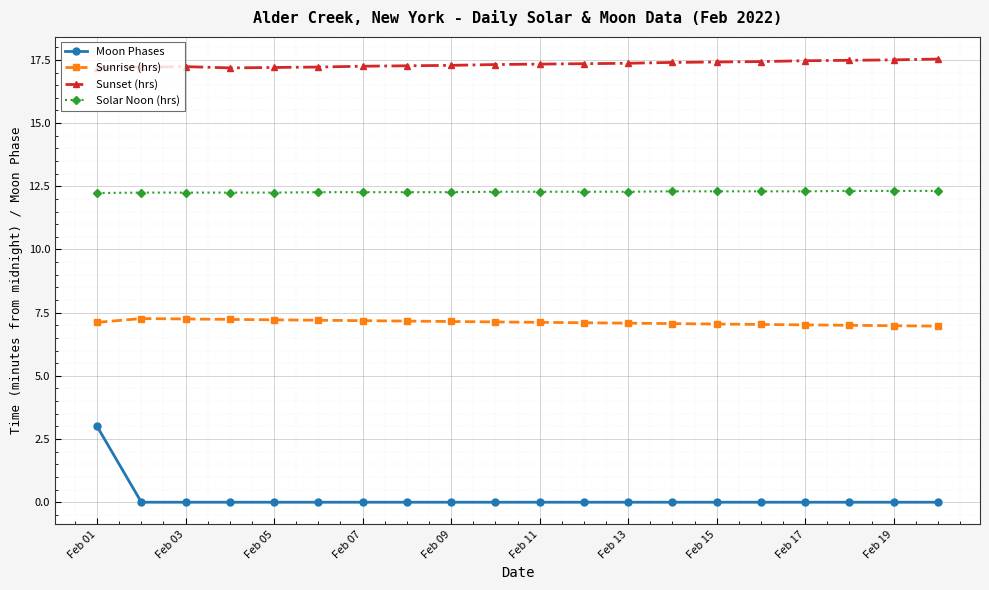

At how many categories does at least one series exceed 4?

20